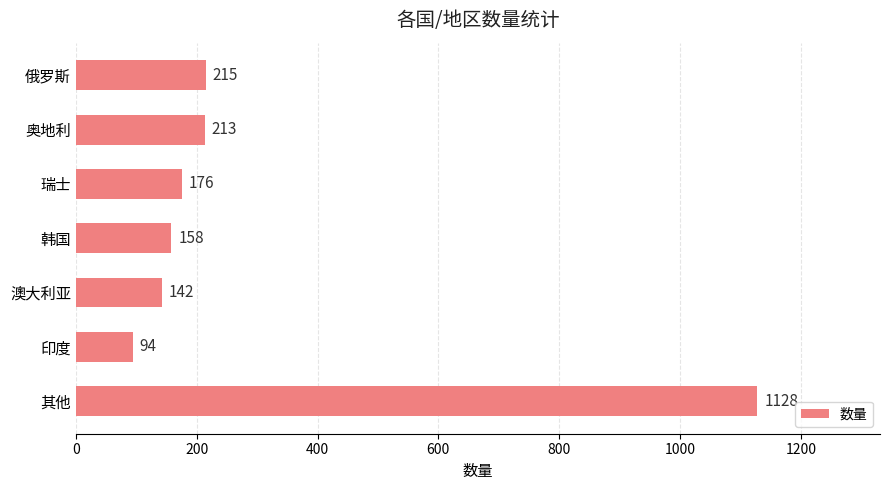

How many distinct data groups are displayed?

1